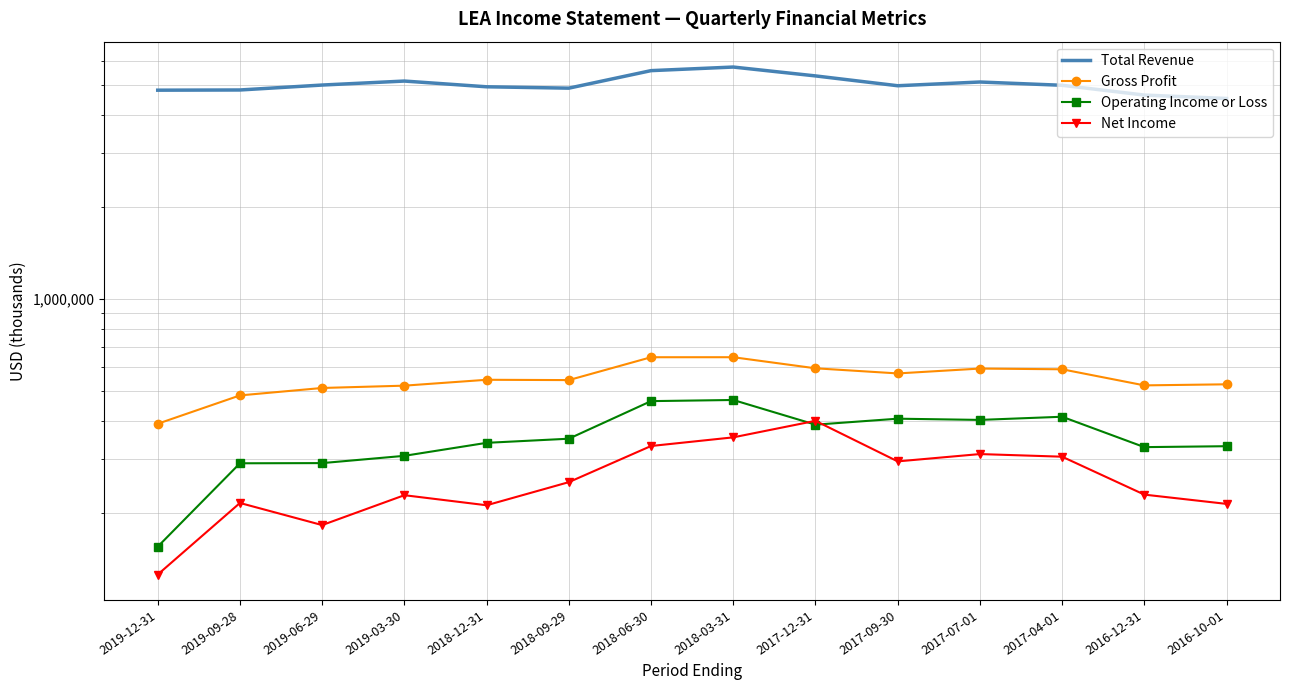

In Operating Income or Loss, how many points are higher than both neighbors (excluding endpoints)?

3